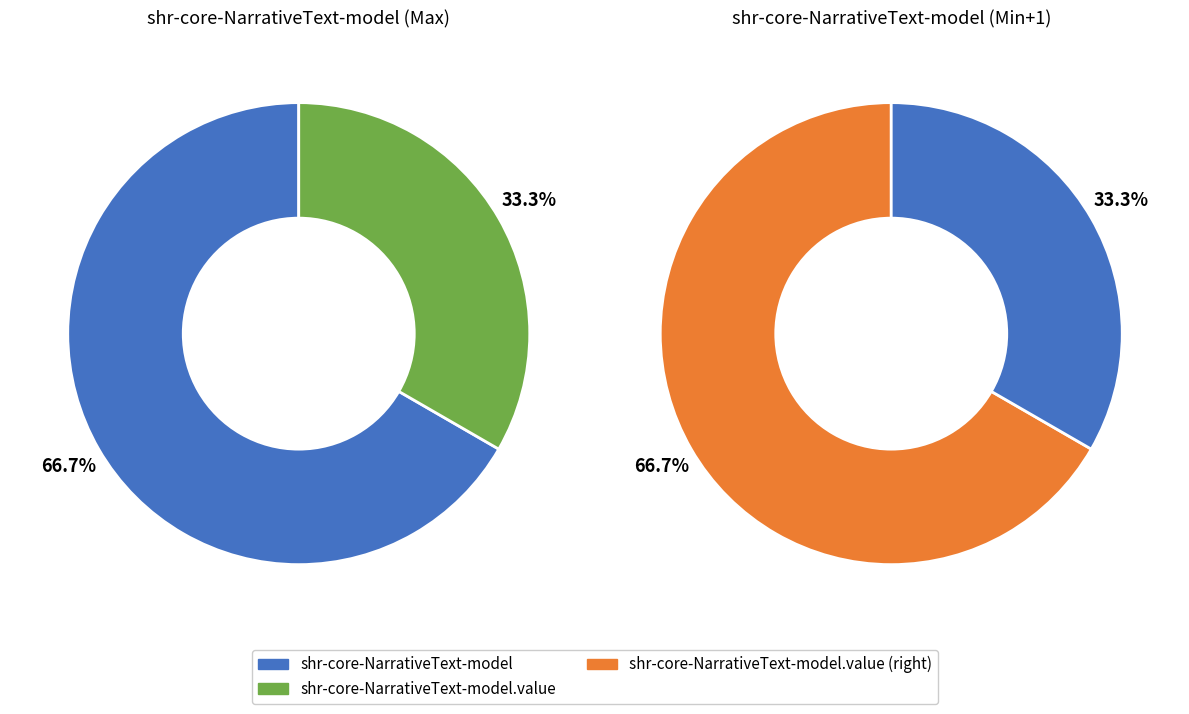

To the nearest percent, what is the combined percentage of shr-core-NarrativeText-model and shr-core-NarrativeText-model.value?

100%